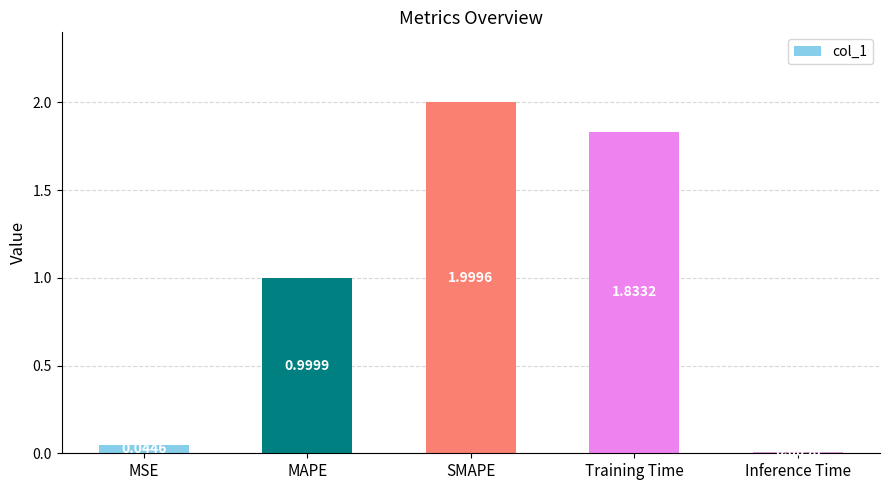

What is the maximum value shown in the chart?

2.0